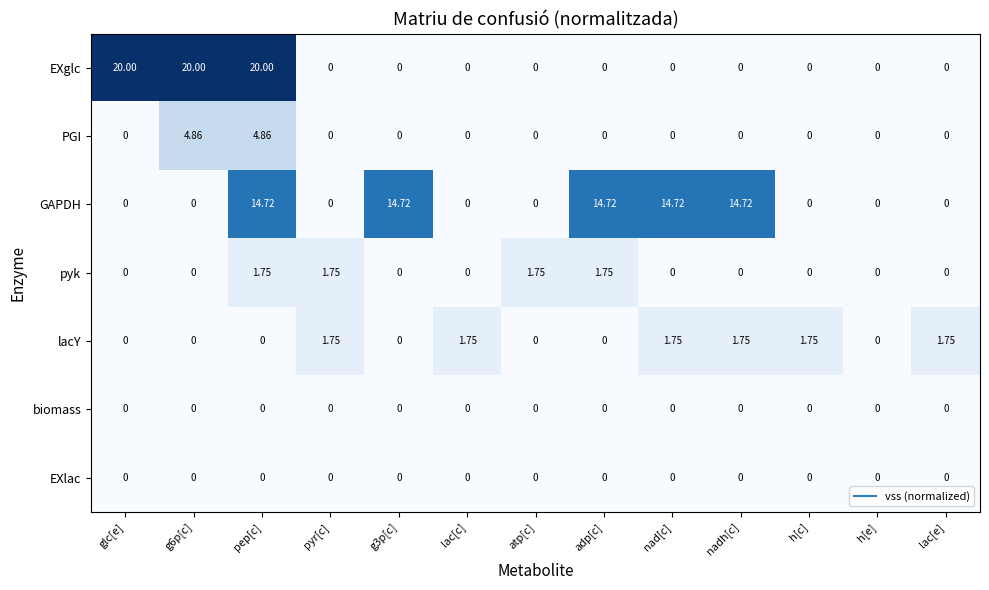

Between nad[c] and lac[e], which series saw the biggest shift?

GAPDH